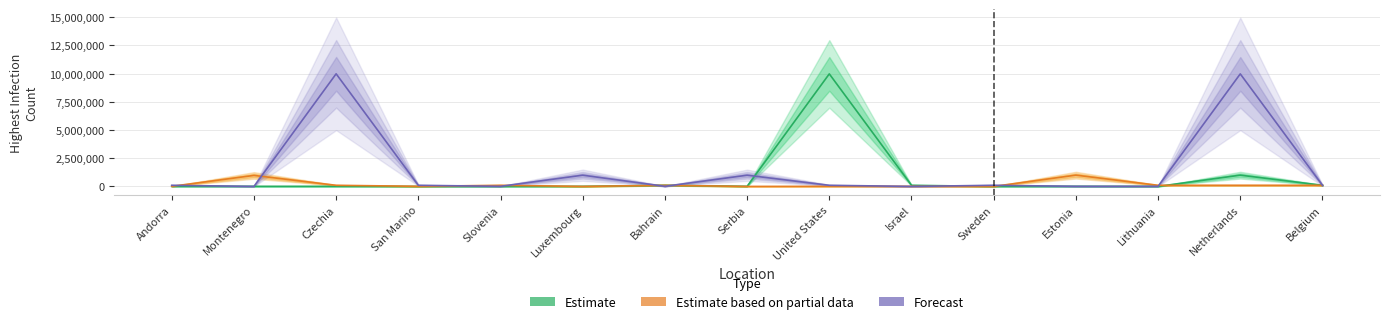

True or false: Estimate has more than 2 points higher than both neighbors.

True